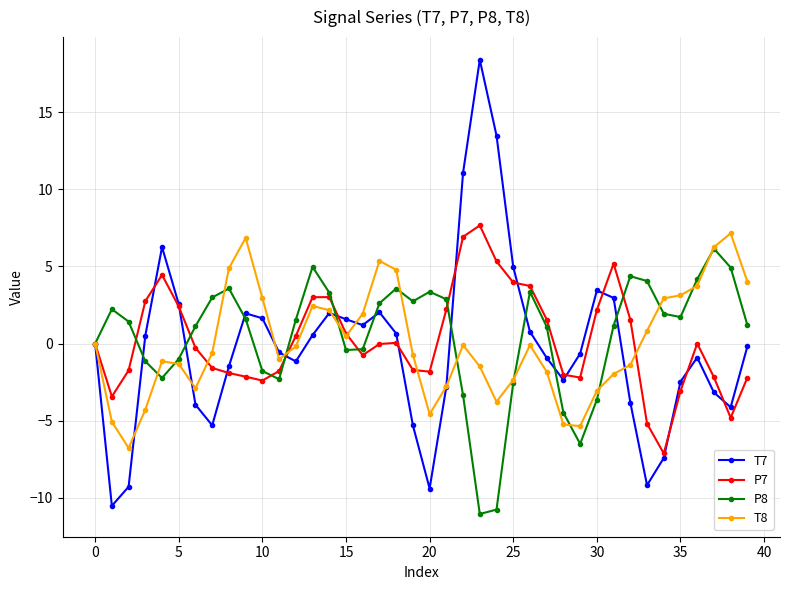

True or false: T8 has more than 1 points higher than both neighbors.

True